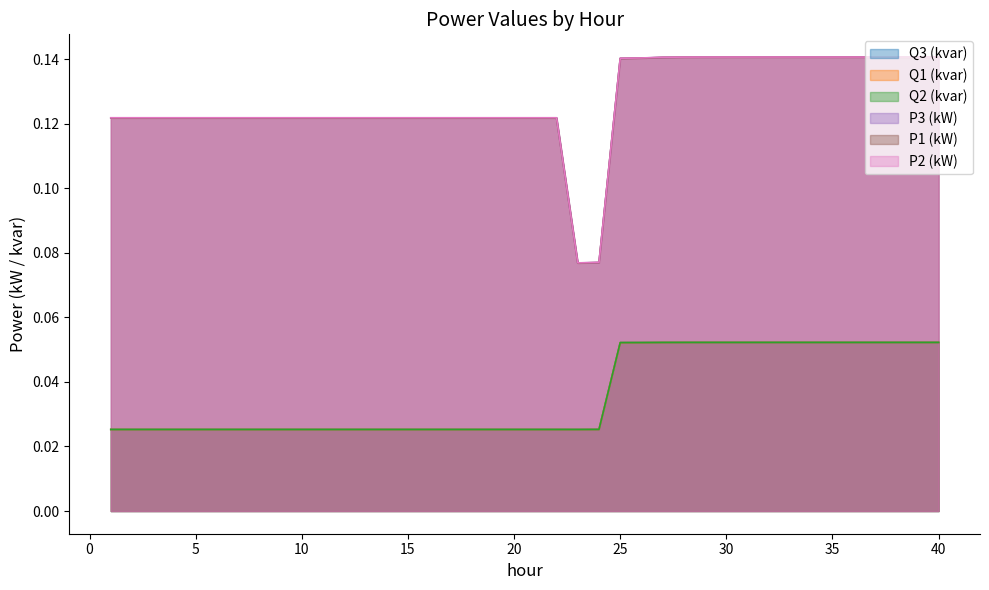

True or false: P2 (kW) and Q1 (kvar) intersect in this chart.

False